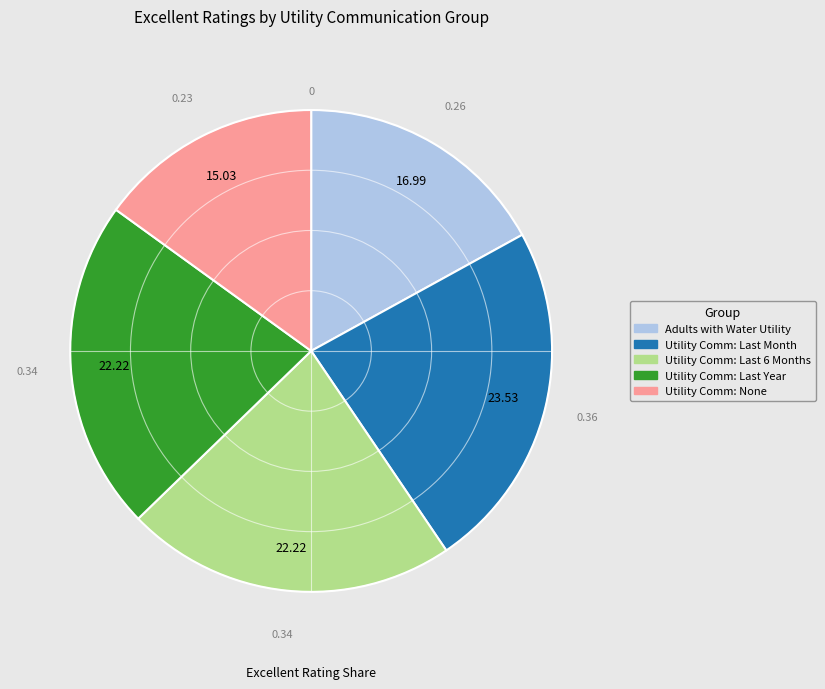

Which category has the biggest portion of the pie?

Utility Comm: Last Month